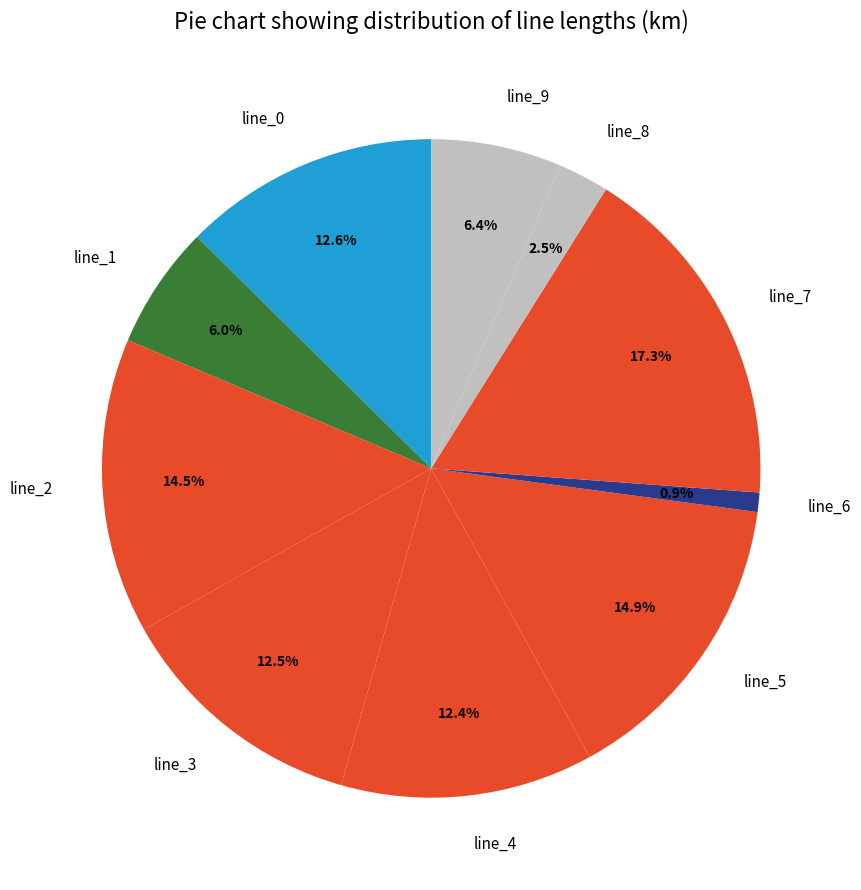

Is line_1 the majority of the pie?

No